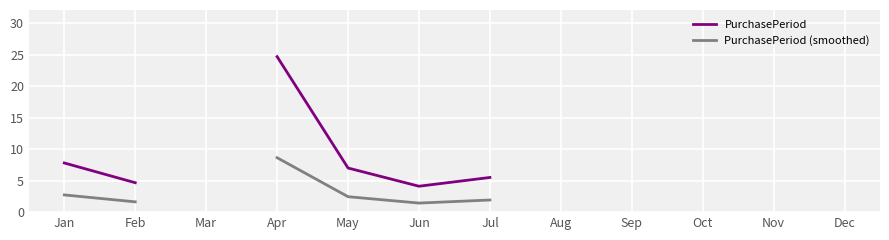

What is the sum of the PurchasePeriod (smoothed) values at Jul and Apr?

10.6